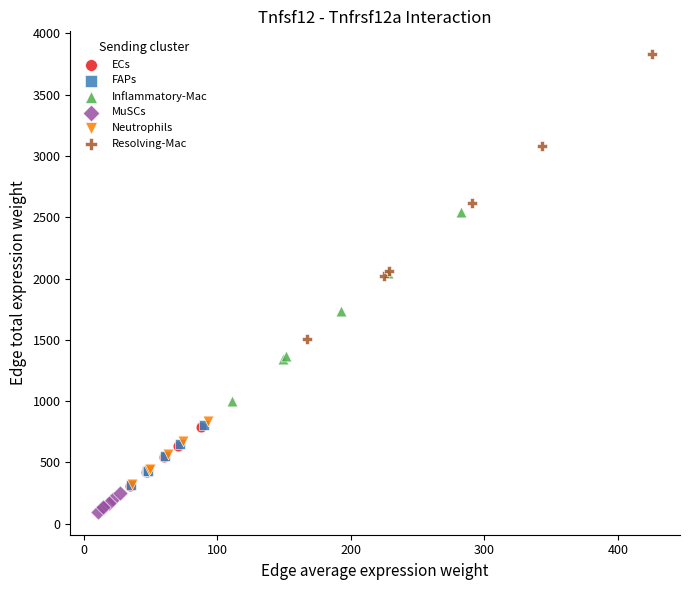

What are all the series names shown in the legend?

ECs, FAPs, Inflammatory-Mac, MuSCs, Neutrophils, Resolving-Mac